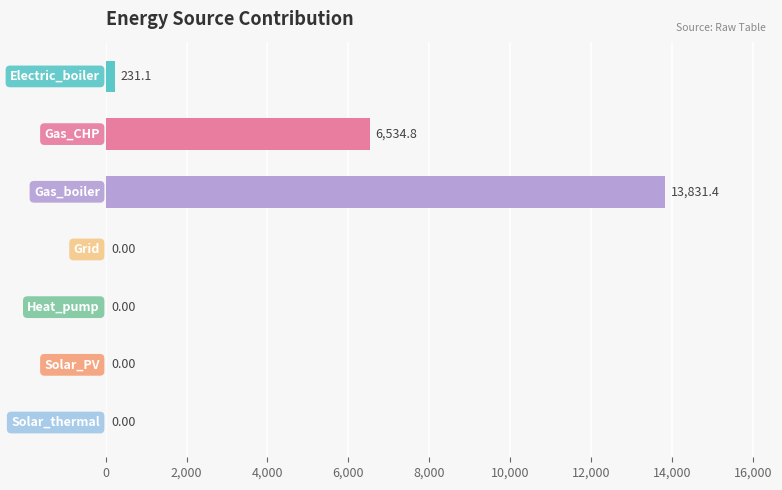

What is the sum of all values?

20597.4